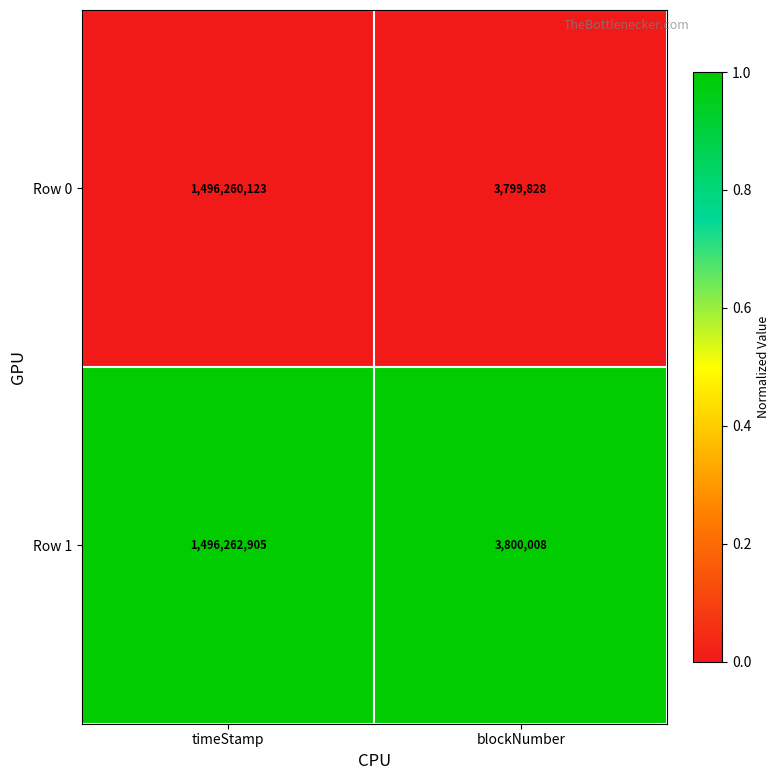

What is the maximum value shown in the chart?

1496262905